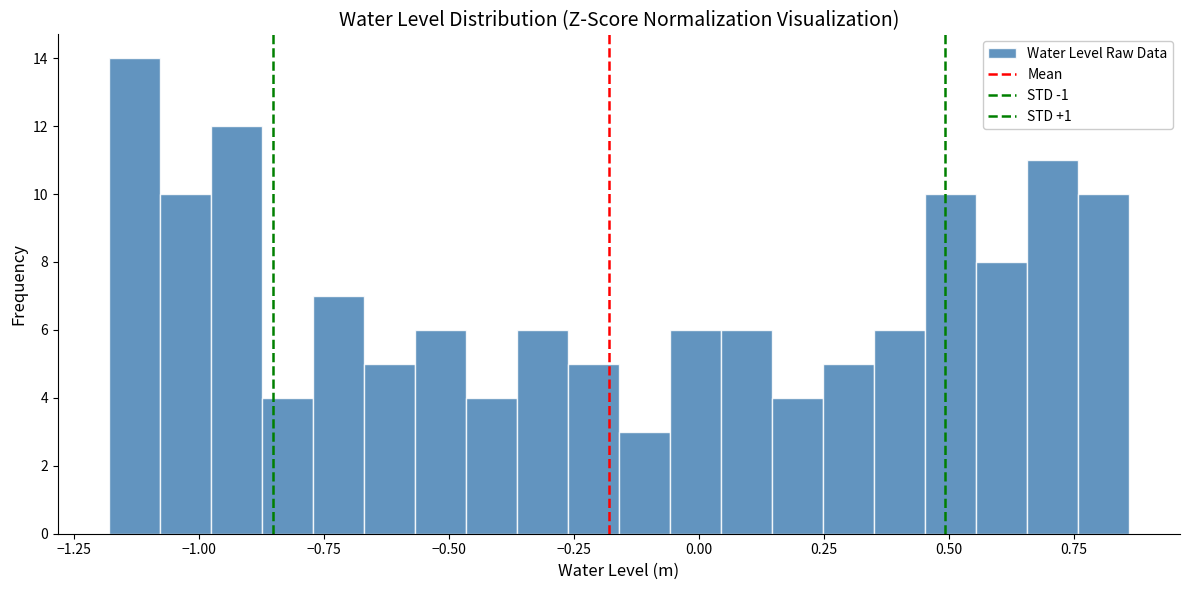

Read against the x-axis, roughly where is the centre of the tallest bar?

-1.15